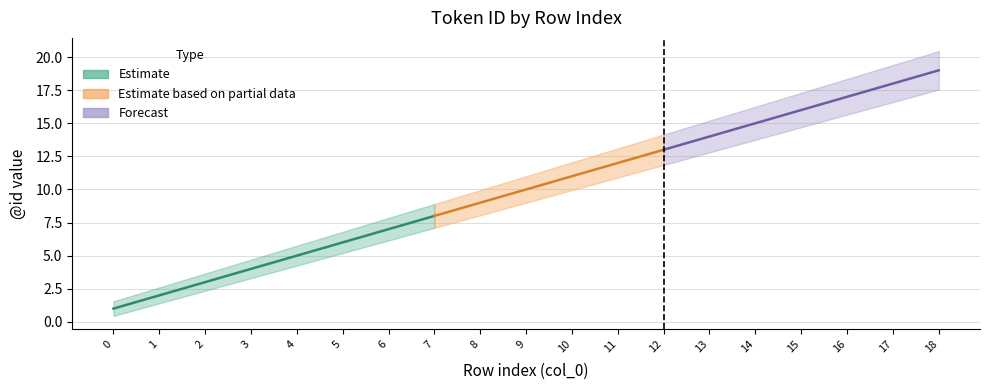

True or false: mid and upper cross at least once.

False